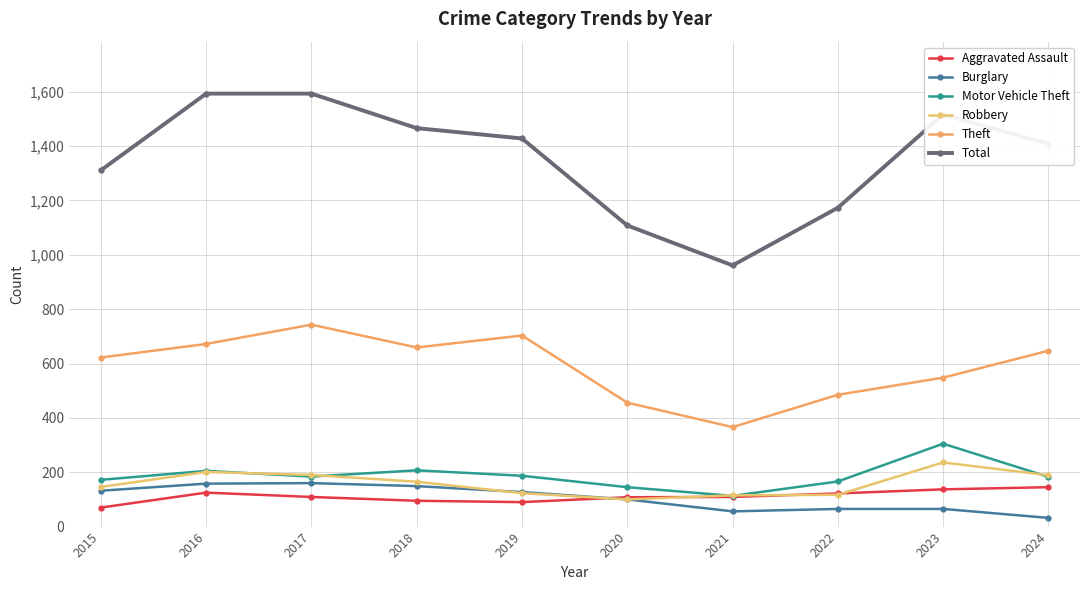

Which series has the widest spread of values?

Total